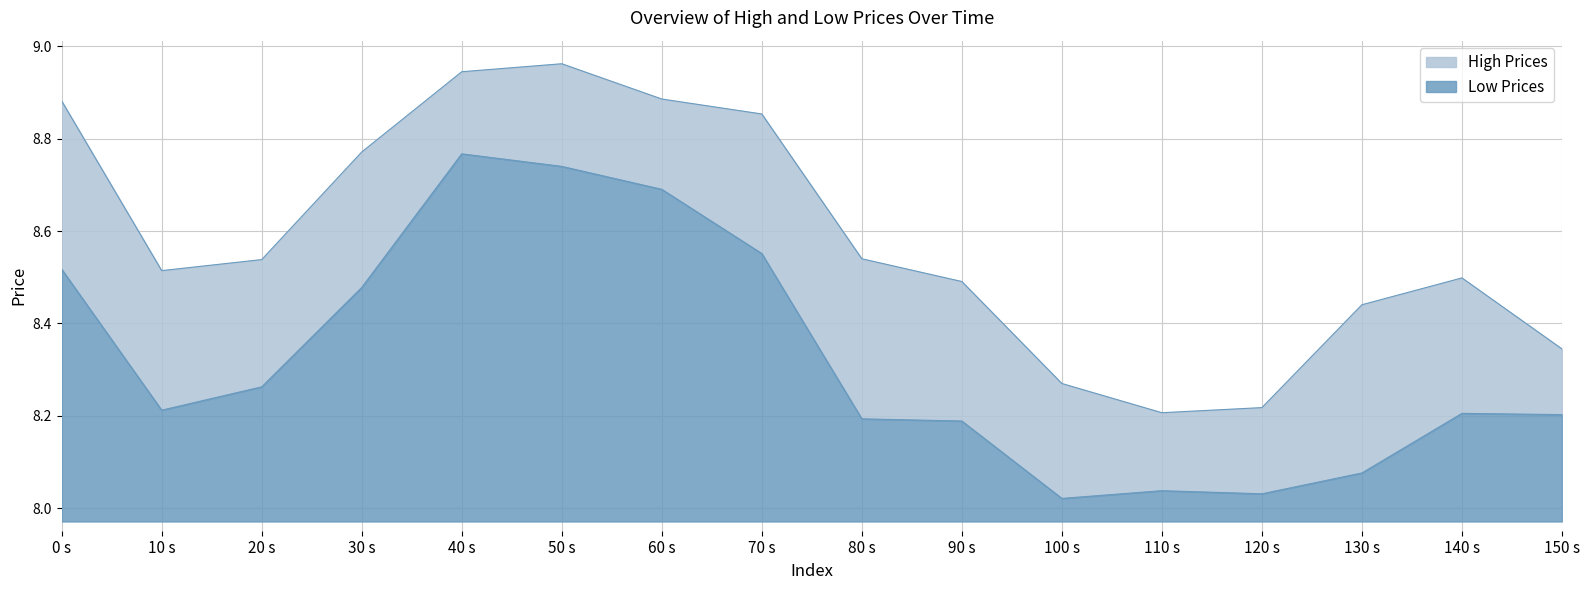

How many interior local valleys does the Low series have?

3